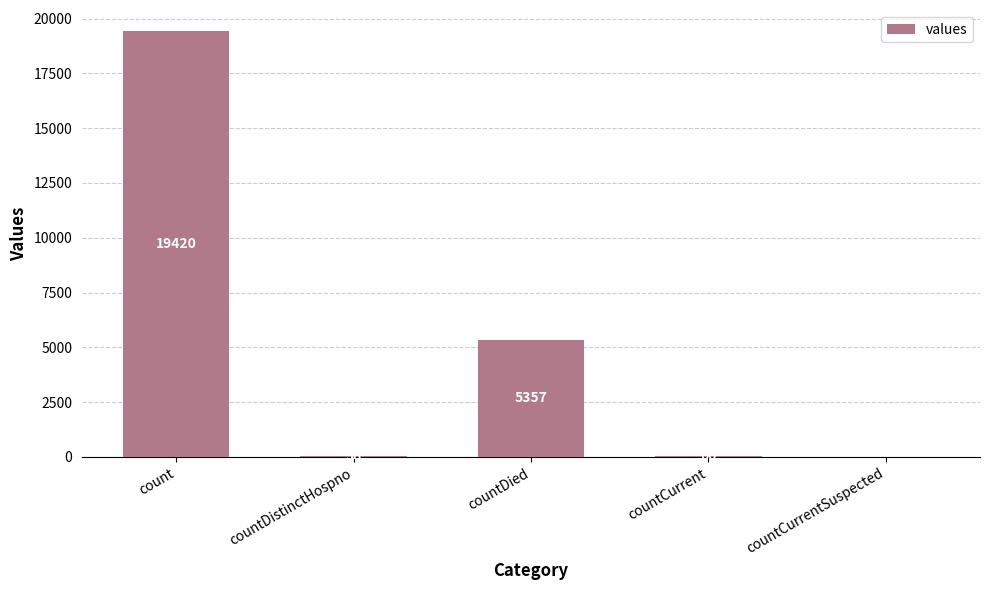

Count the number of categories in the chart.

5